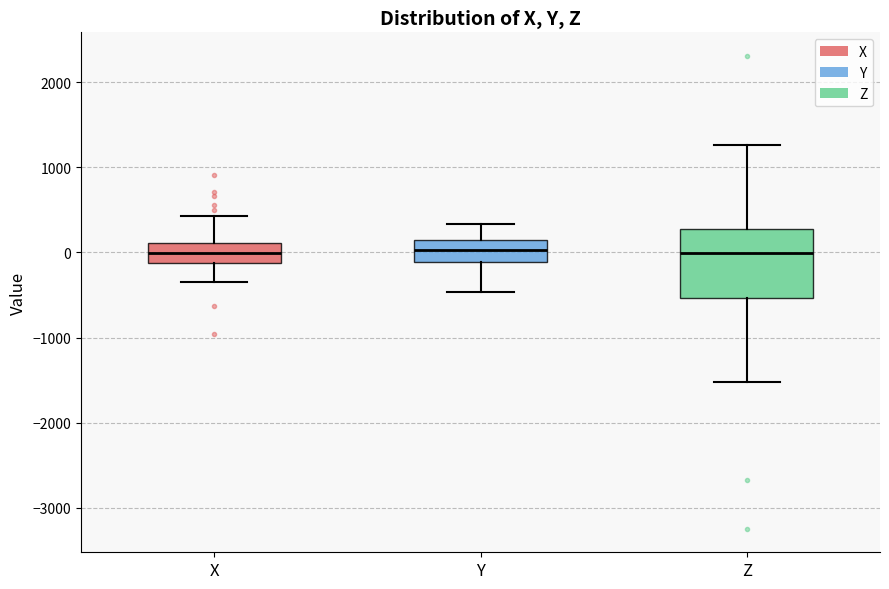

Reading left to right, read every box against the y-axis: the position of its median line, the range the box covers, and the ends of its whiskers. The values are not printed on the chart, so give them approximately, as read against the axis.

X: median 0, box -100 to 100, whiskers -400 to 400
Y: median 0, box -100 to 100, whiskers -500 to 300
Z: median 0, box -500 to 300, whiskers -1500 to 1300